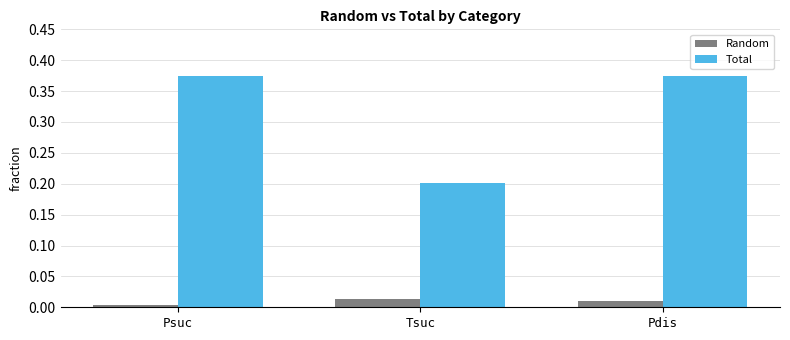

Is it true that Total equals 0.3 at Tsuc?

False